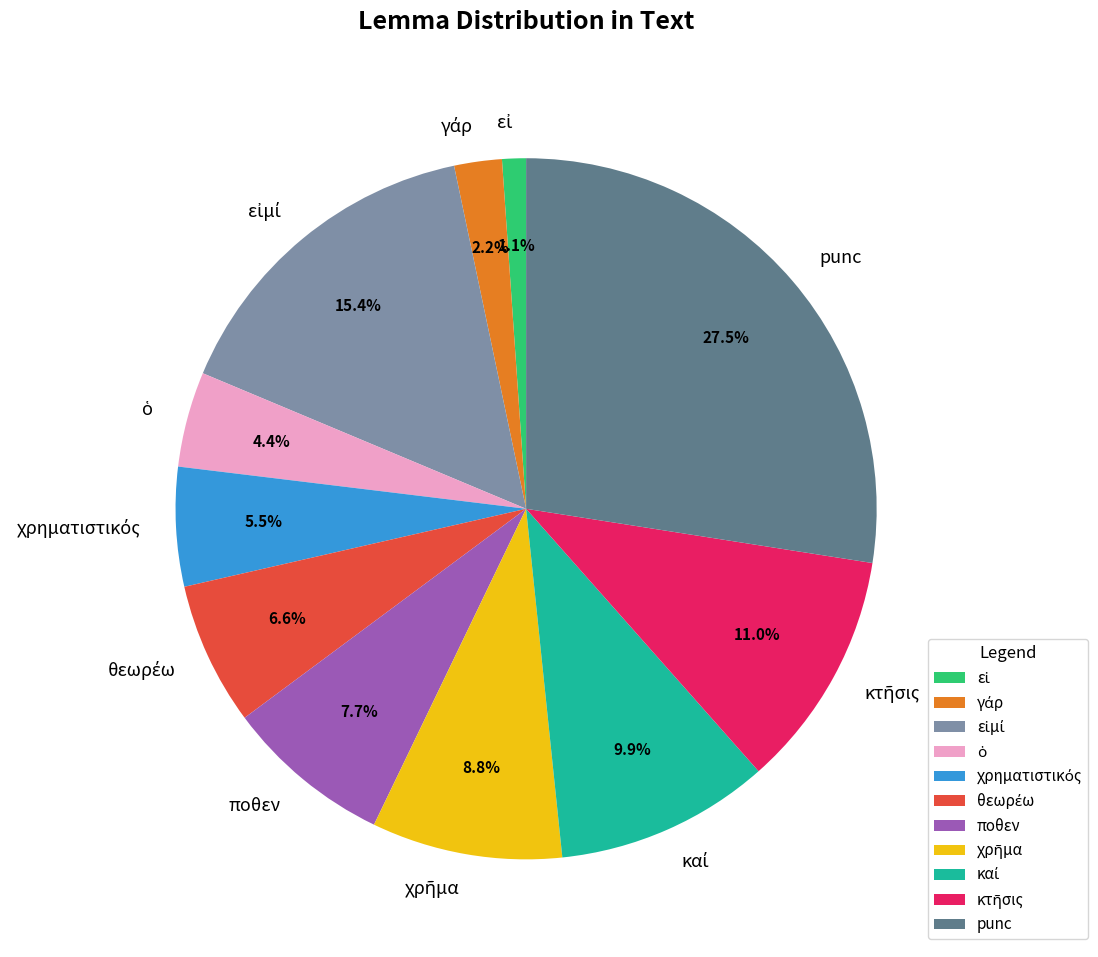

Does any single category account for the majority?

No